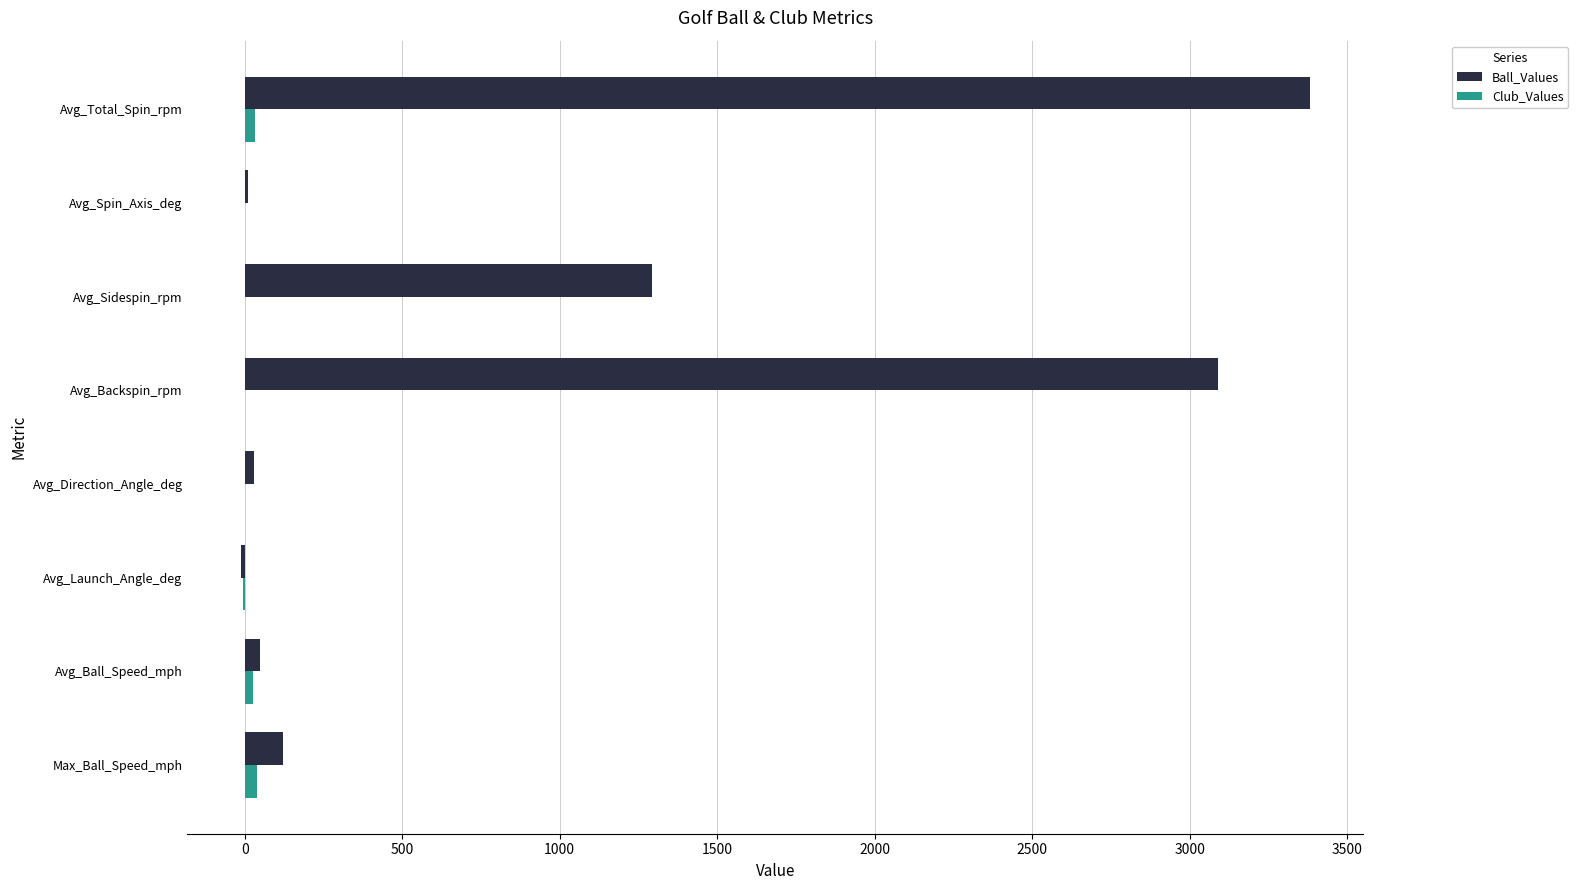

Is the value of Ball_Values at Avg_Sidespin_rpm greater than the value of Club_Values at Avg_Backspin_rpm?

Yes